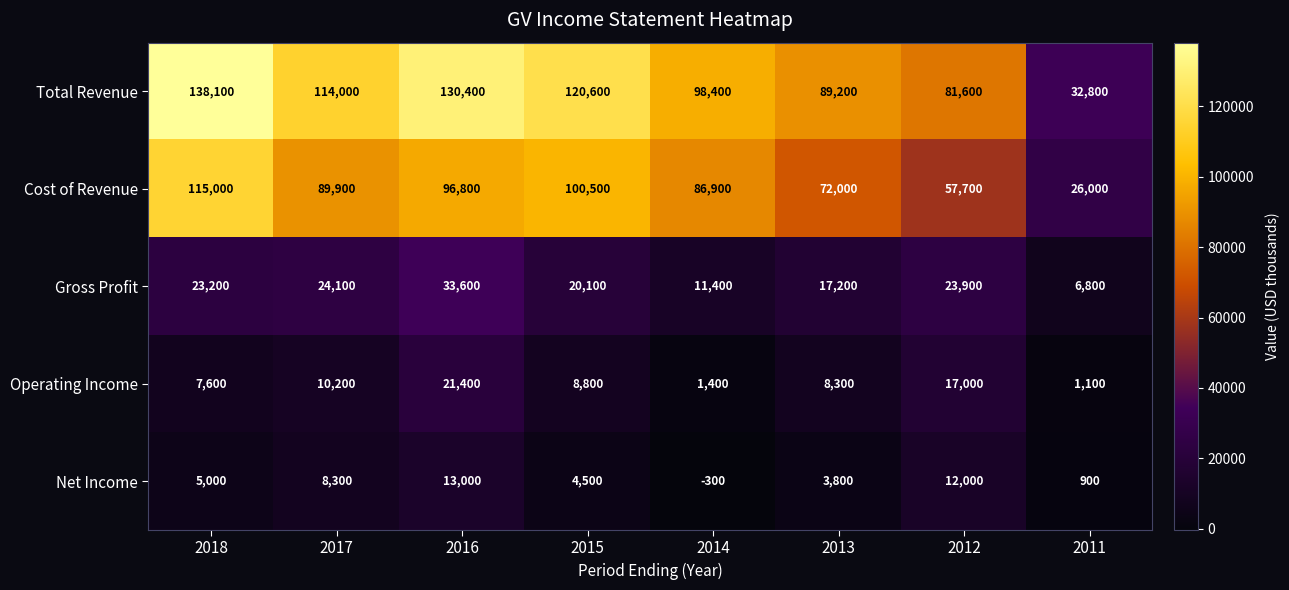

What is the sum of the Gross Profit values at 2014 and 2013?

28600